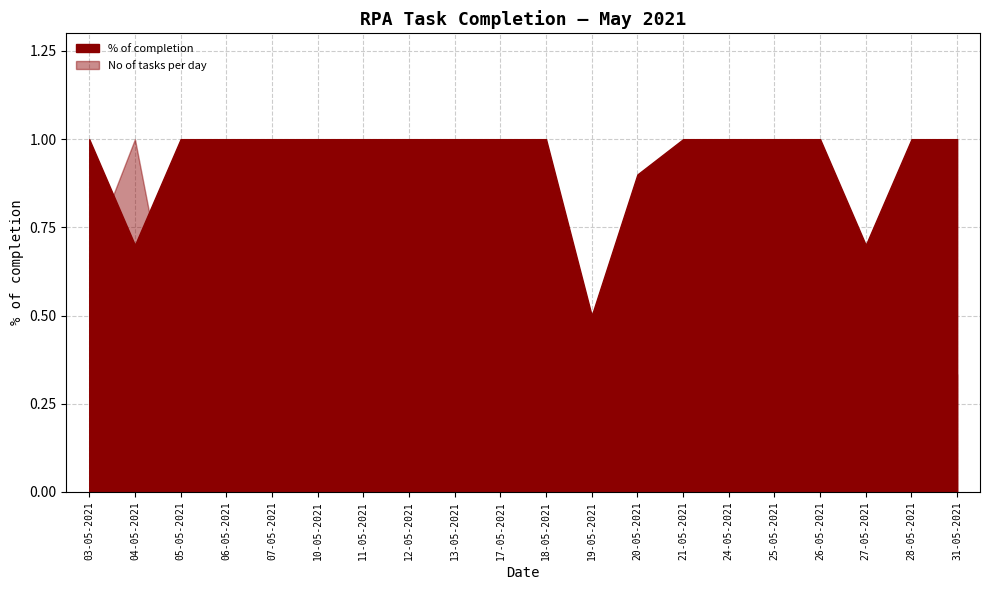

True or false: % of completion and No of tasks per day intersect in this chart.

False